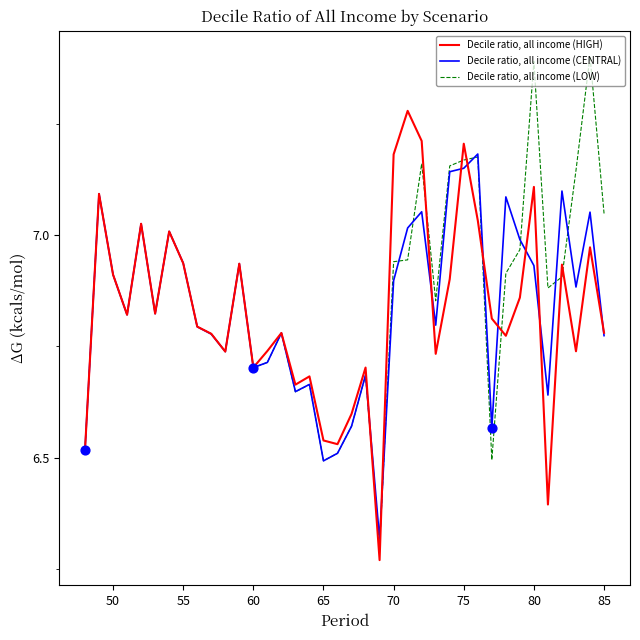

Which series has the widest spread of values?

Decile ratio, all income (LOW)